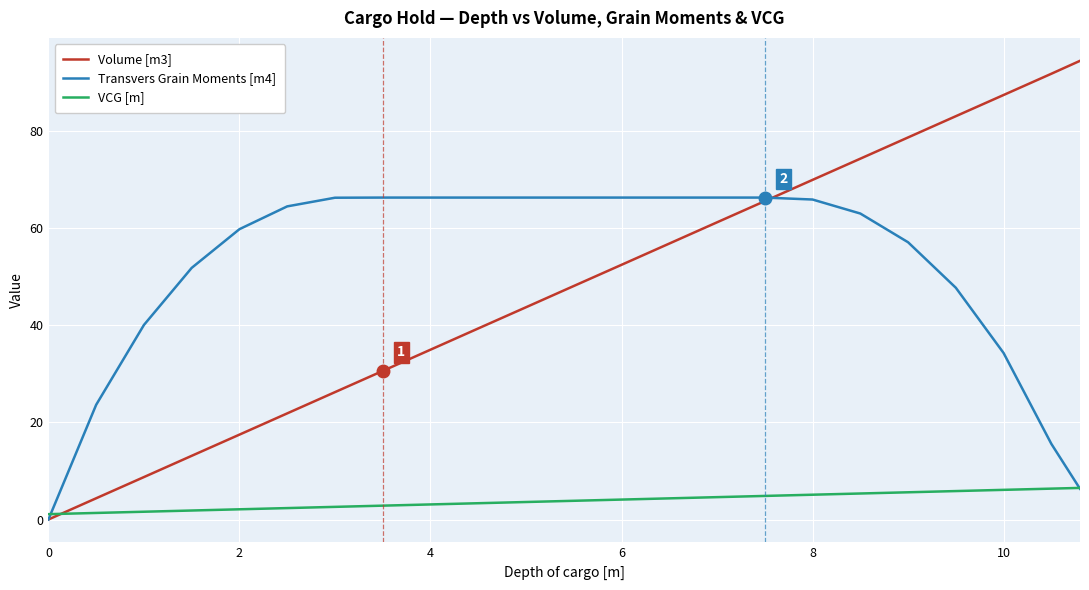

Which series has the largest range (max minus min)?

Volume [m3]